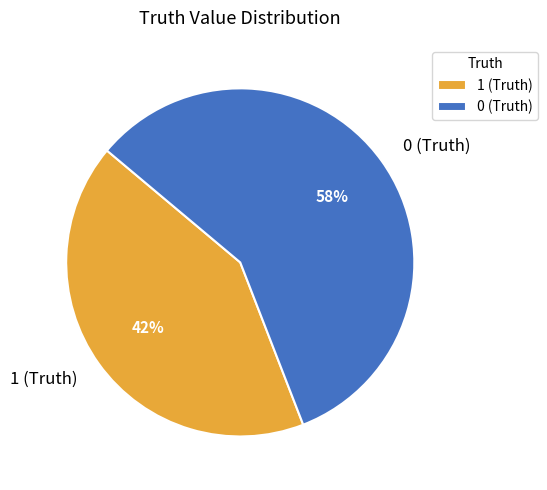

To the nearest percent, what is the average slice percentage?

50%